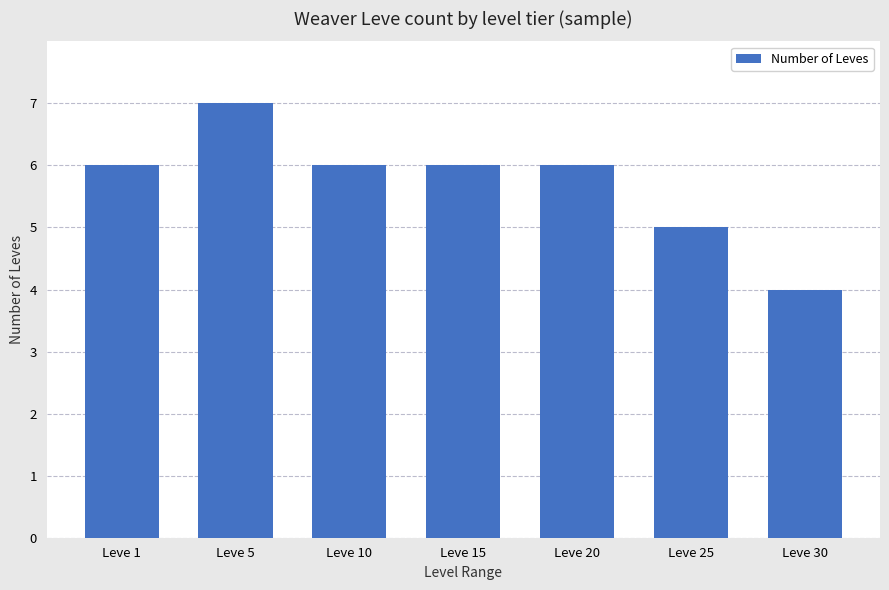

What is the difference between the values at Leve 1 and Leve 25?

1